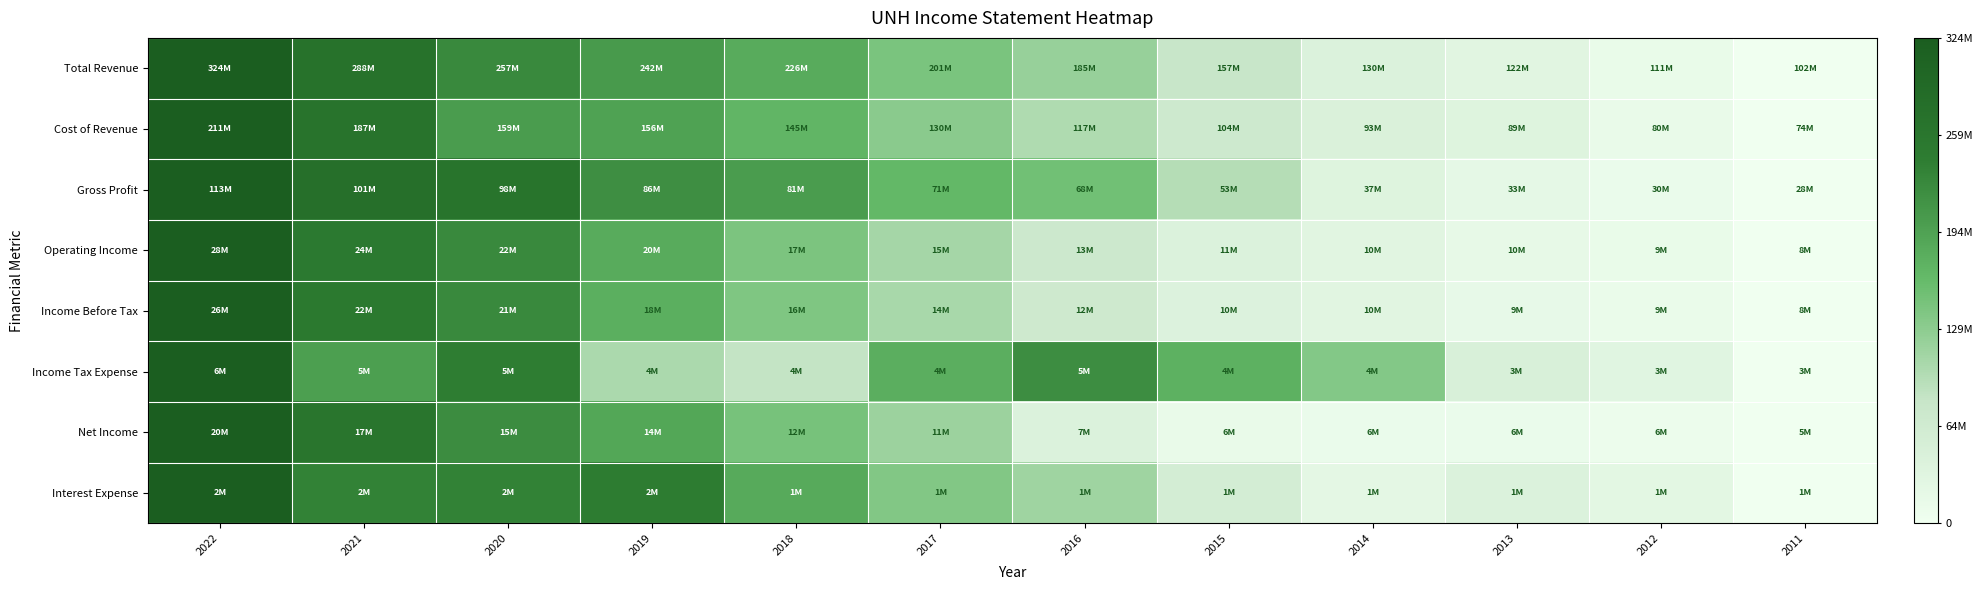

At 2014, list the series in order from smallest to largest.

Net Income, Interest Expense, Operating Income, Income Before Tax, Gross Profit, Total Revenue, Cost of Revenue, Income Tax Expense